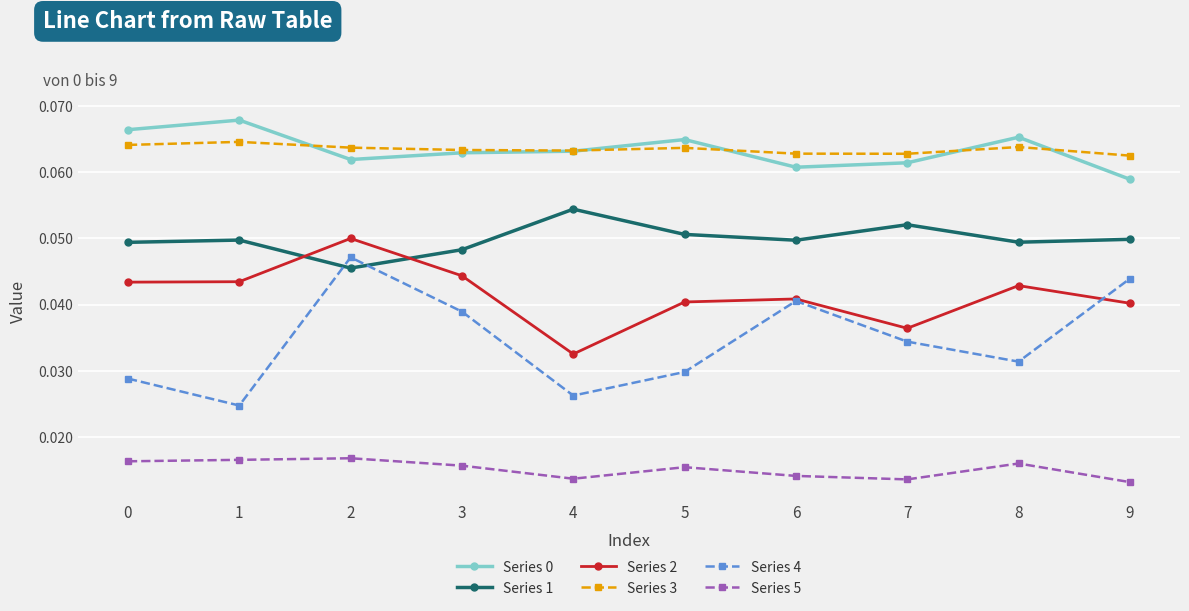

True or false: Series 4 and Series 5 intersect in this chart.

False